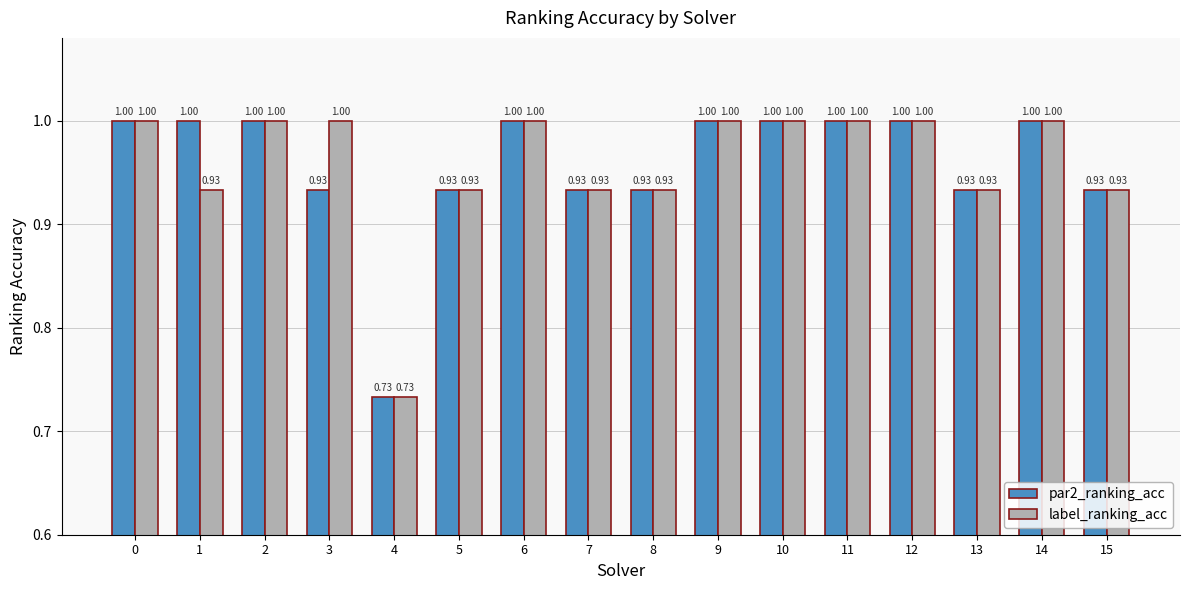

What is the value of the label_ranking_acc bar at the 1st from the left?

1.0